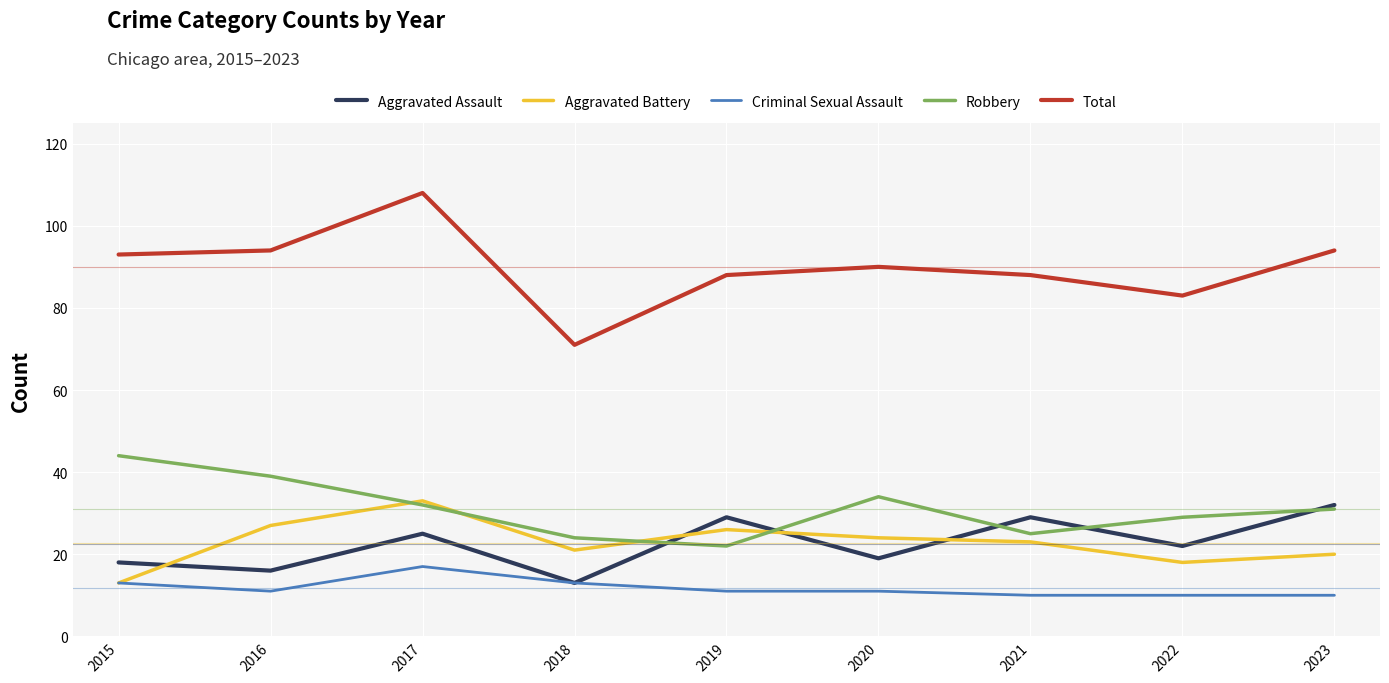

Which series has the largest range (max minus min)?

Total